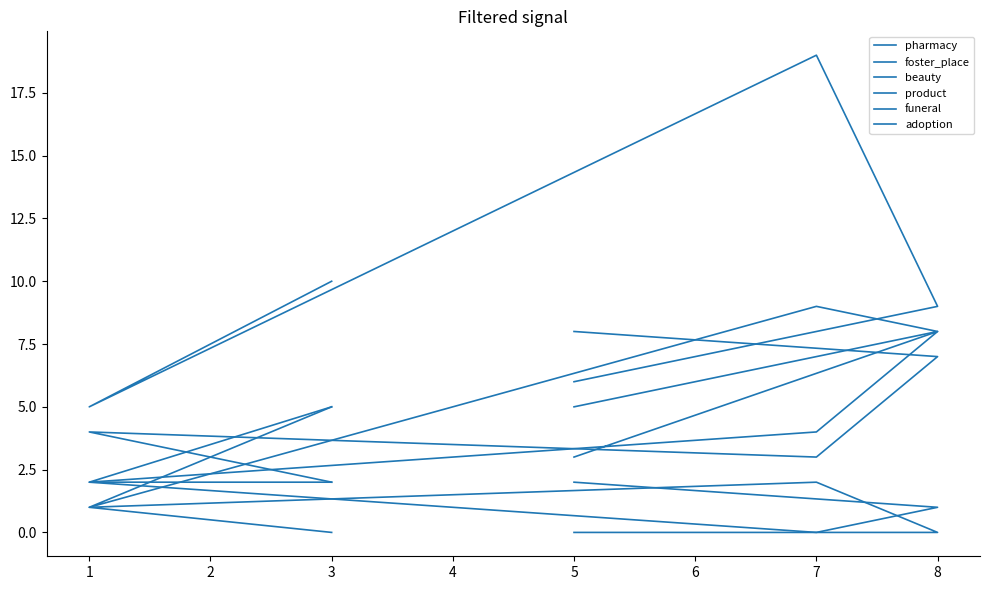

List the series in order of their peak value, highest first.

beauty, product, pharmacy, foster_place, funeral, adoption